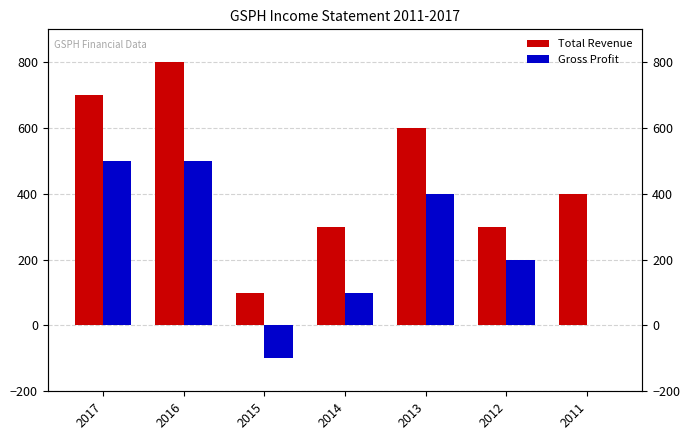

How many values in Gross Profit are above zero?

5